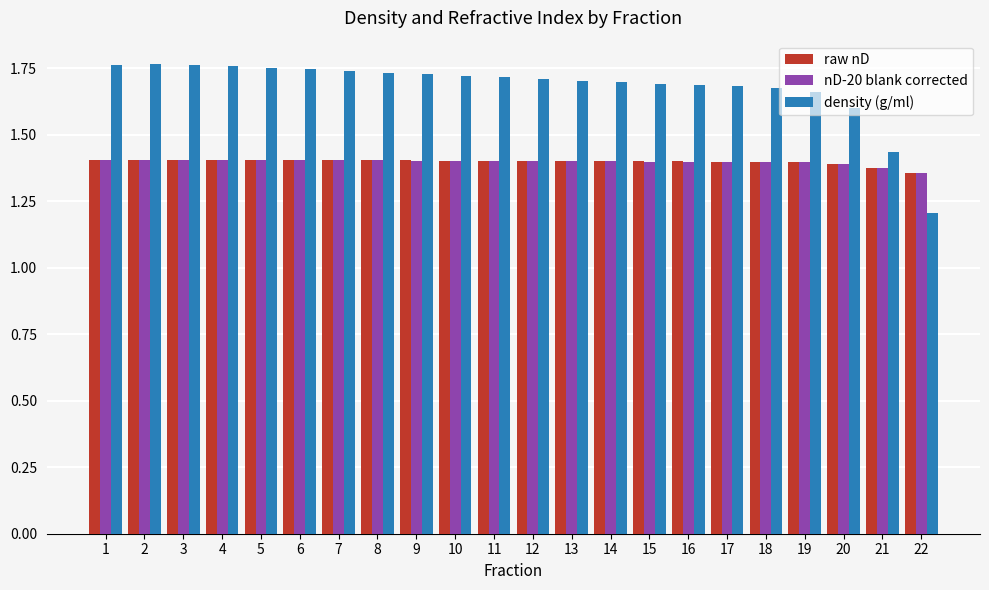

At how many categories does at least one series exceed 1?

22